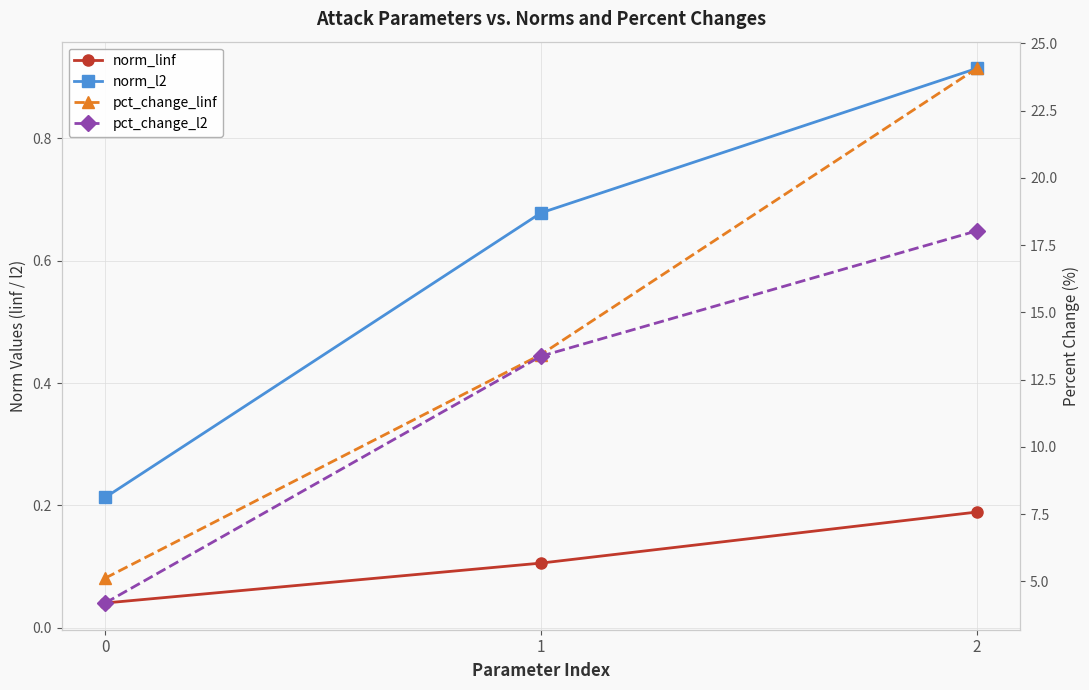

Which series has the largest total across all categories?

pct_change_linf